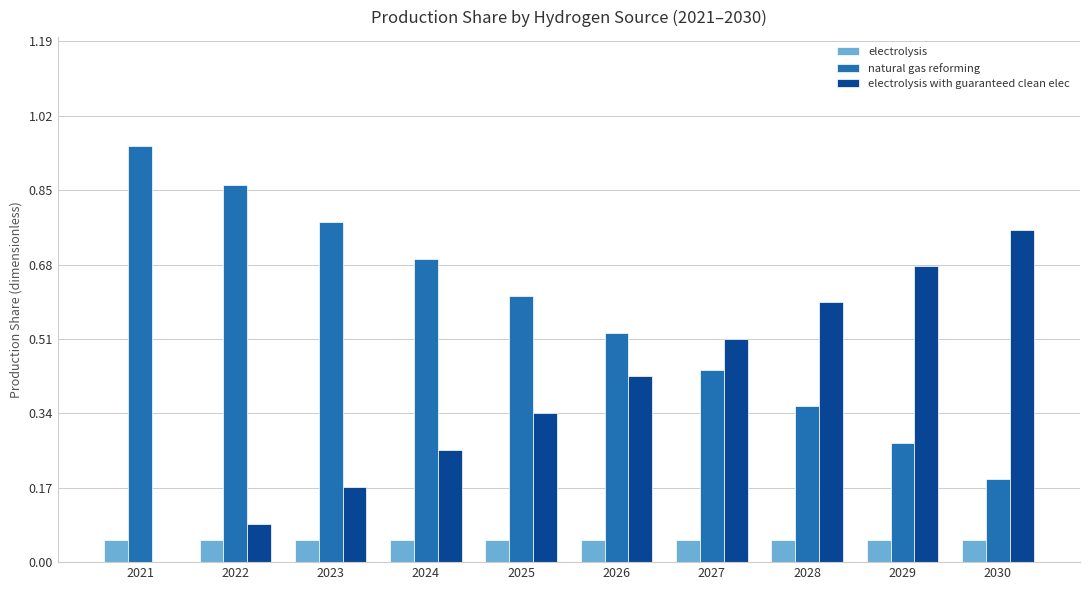

Which series has the largest total across all categories?

natural gas reforming